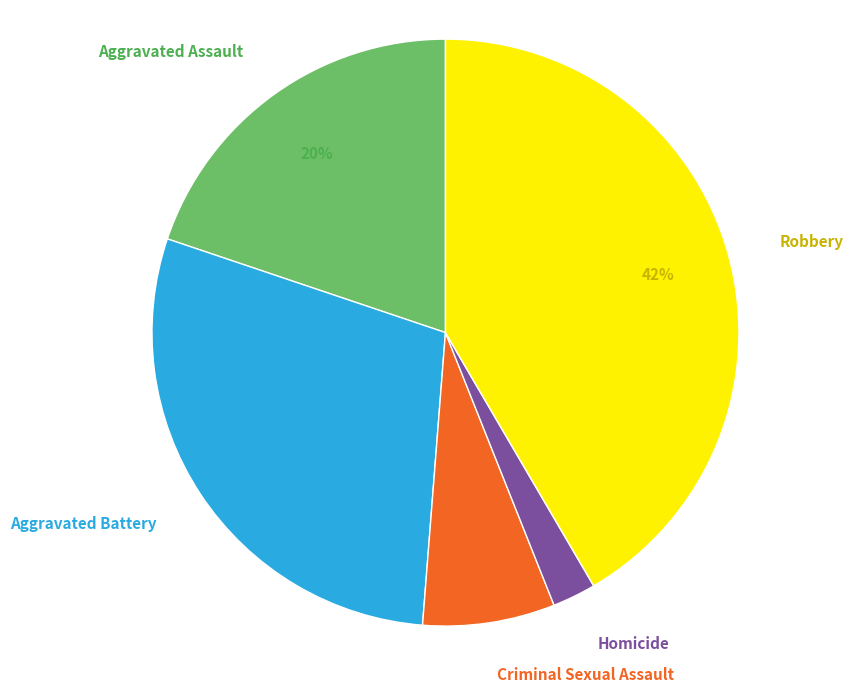

The Criminal Sexual Assault slice represents 20% of the pie. True or false?

False